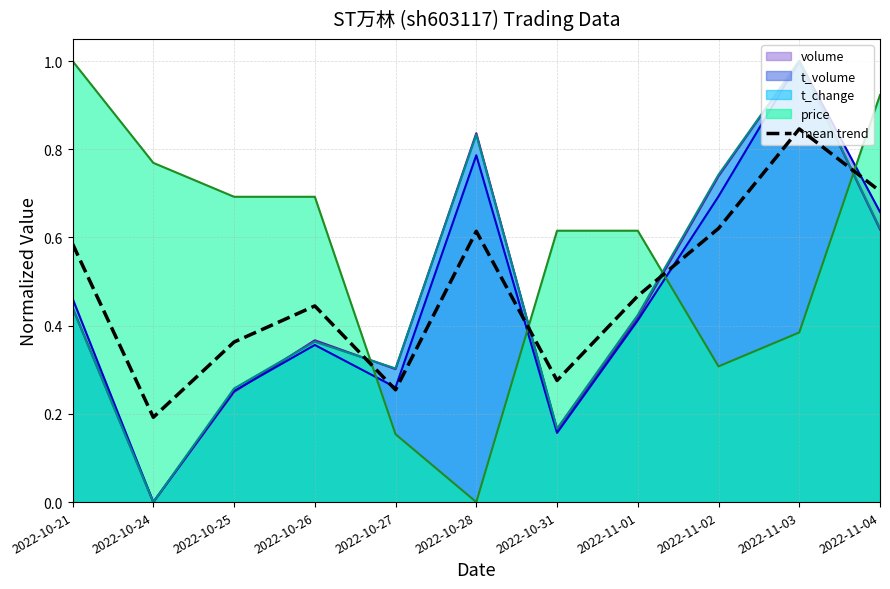

Rank the categories by value from lowest to highest.

2022-10-24, 2022-10-27, 2022-10-31, 2022-10-25, 2022-10-26, 2022-11-01, 2022-10-21, 2022-10-28, 2022-11-02, 2022-11-04, 2022-11-03